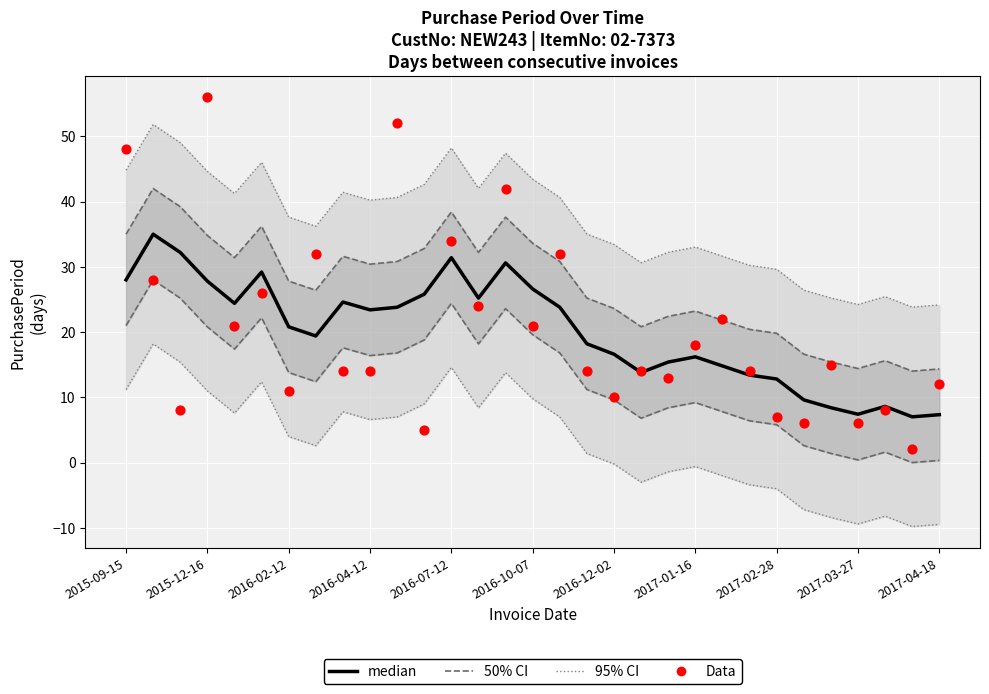

Which series contains the highest Y value?

Data